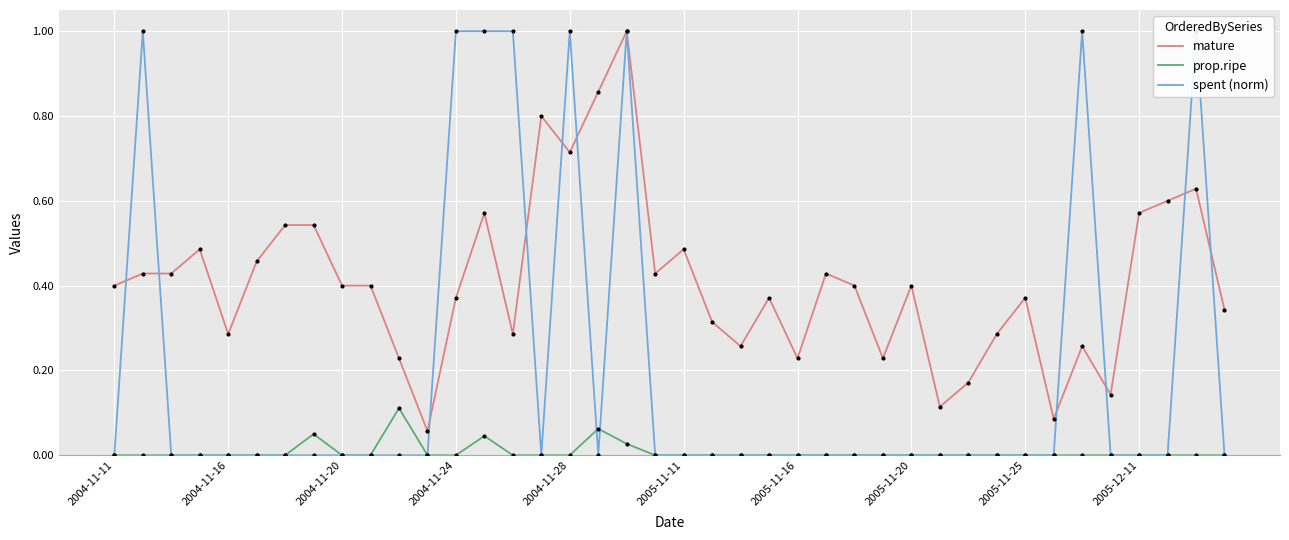

Is it true that prop.ripe equals 0.1 at 2005-11-11?

False